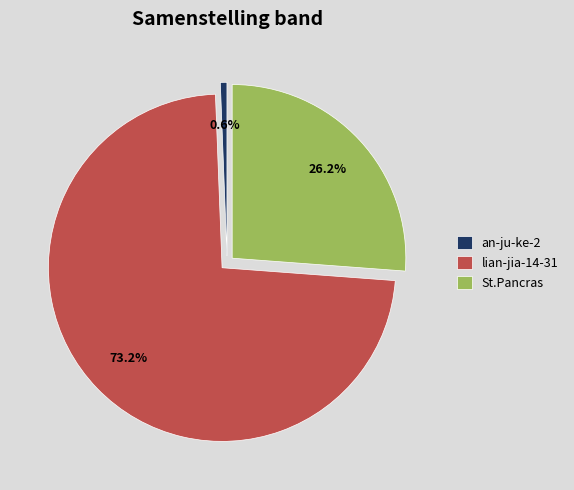

Do an-ju-ke-2 and St.Pancras together represent more than half of the pie?

No